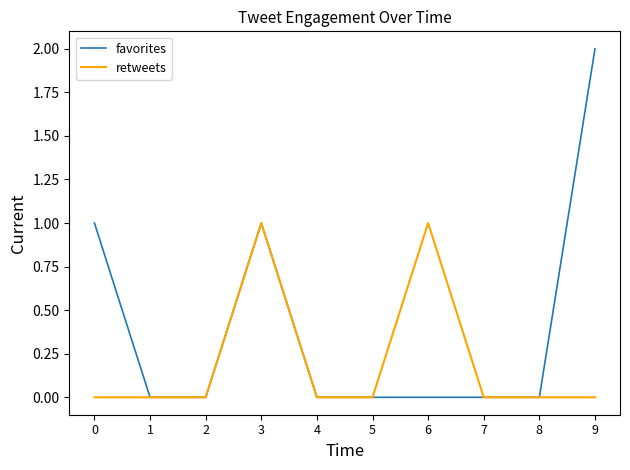

Is this an area chart (filled region under the line)?

No